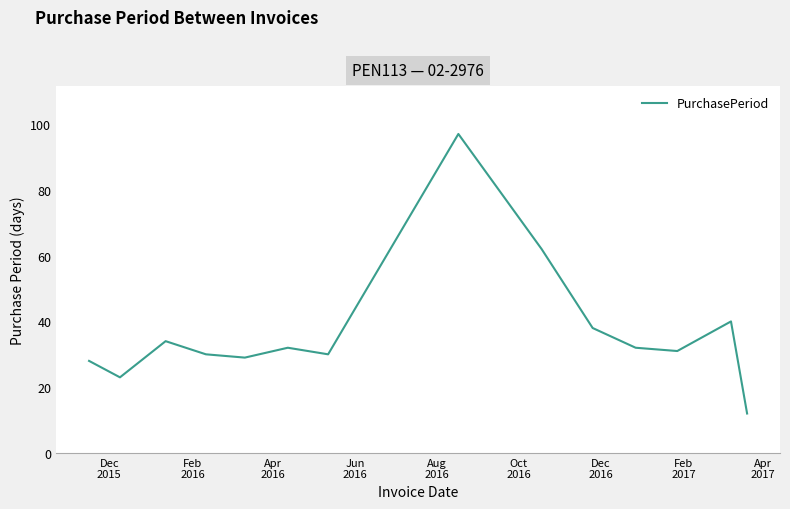

What is the difference between the maximum and minimum values?

85